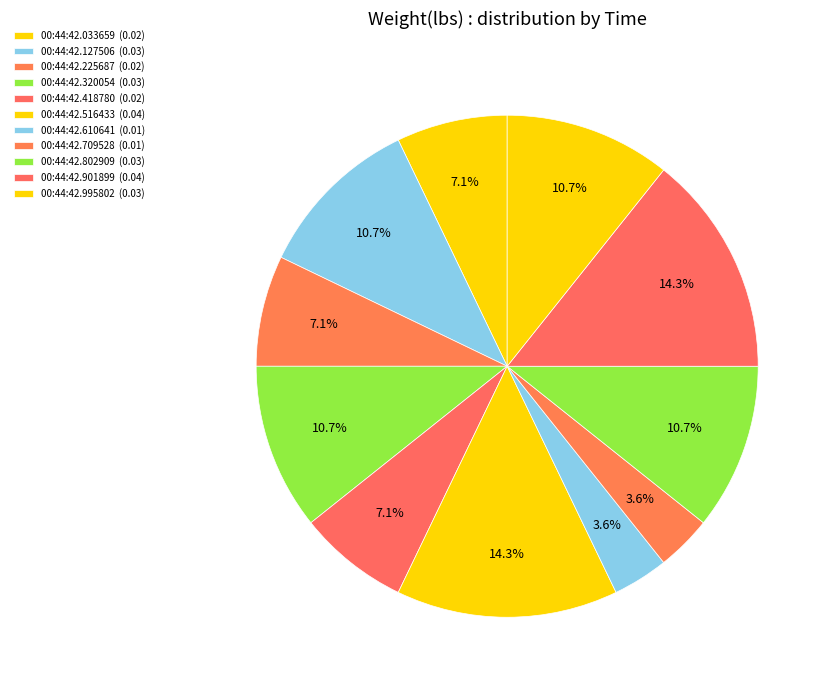

How many segments does this pie chart have?

11